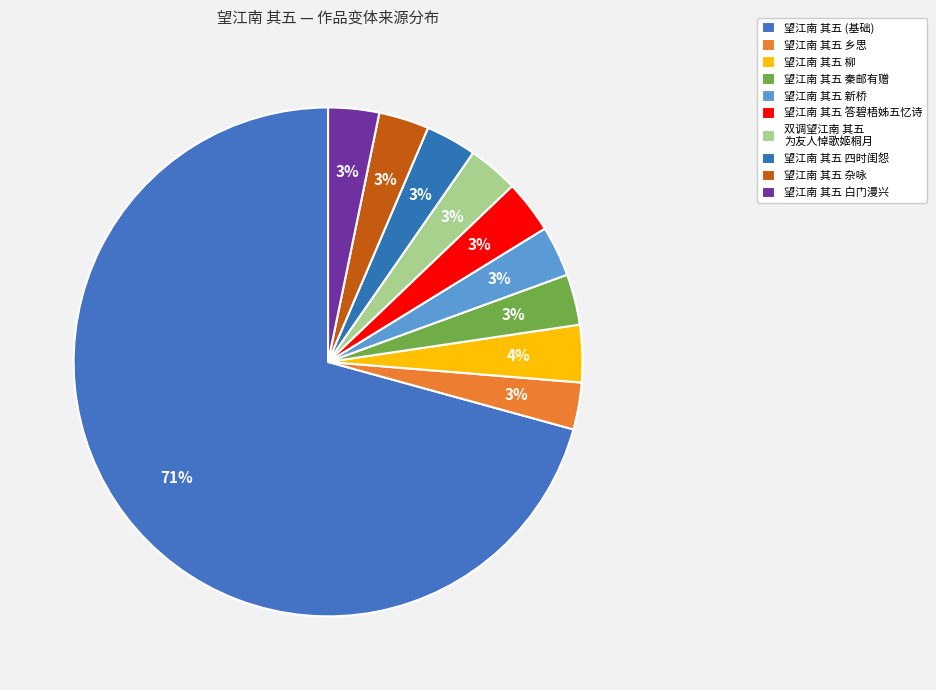

How many segments does this pie chart have?

10